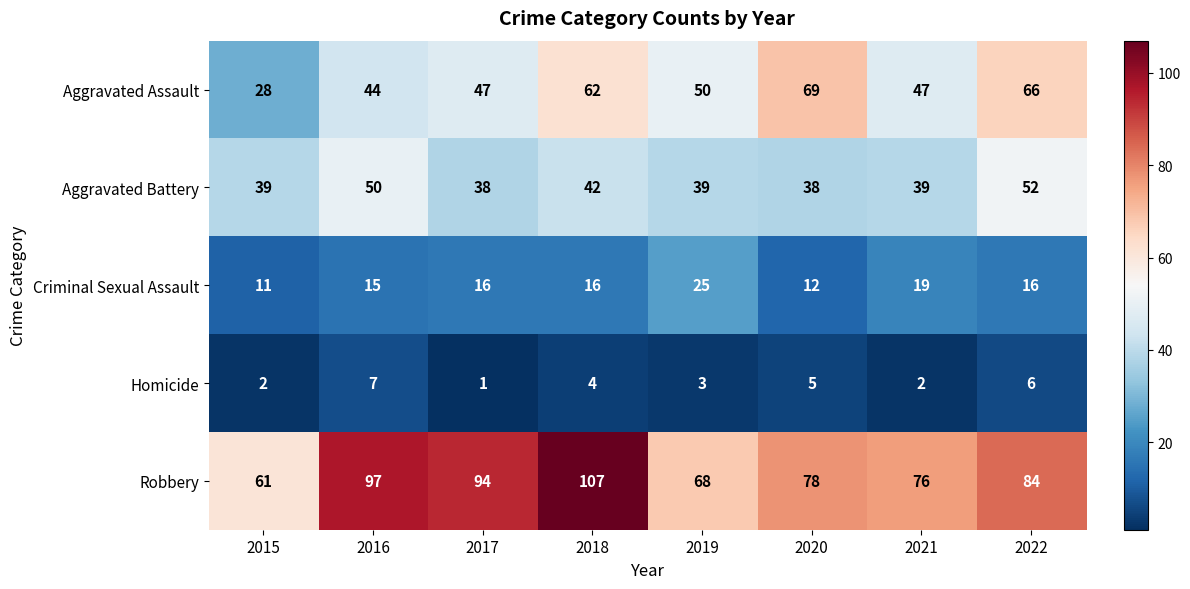

What is the smallest value displayed?

1